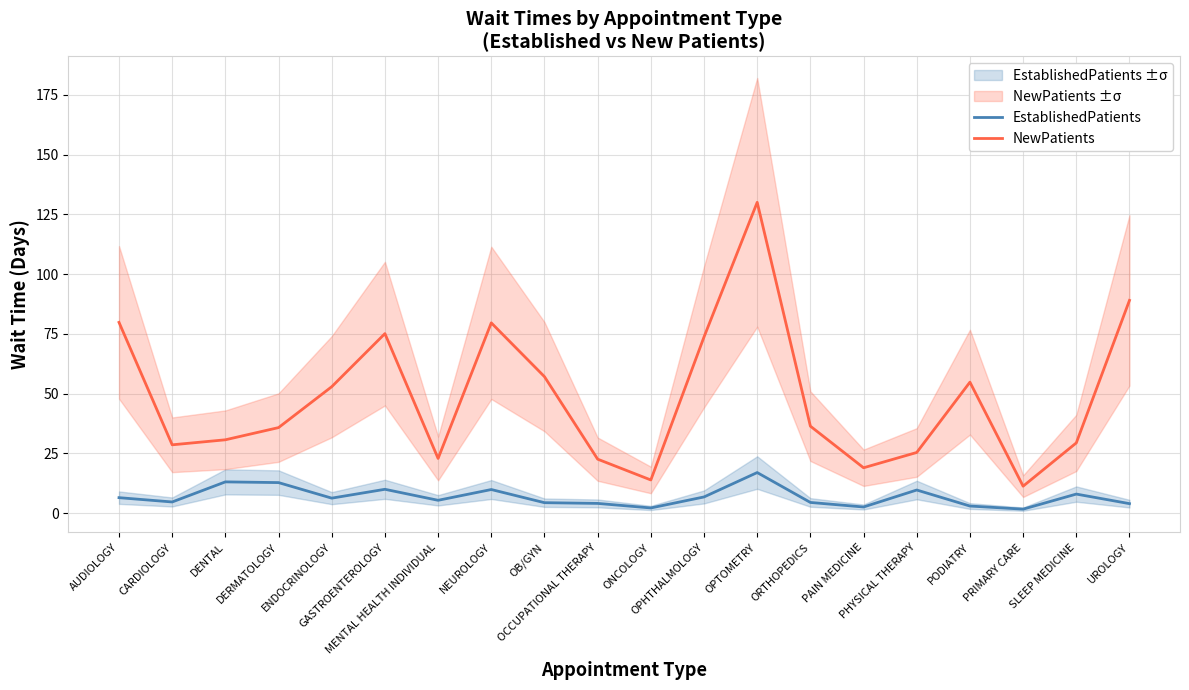

Rank the series at OCCUPATIONAL THERAPY from highest to lowest value.

NewPatients, EstablishedPatients